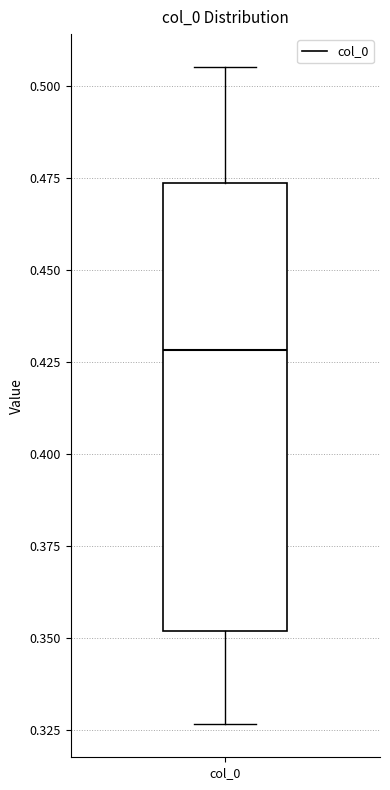

Read this box plot against the y-axis: the position of the median line, the range covered by the box, and the ends of both whiskers. The values are not printed on the chart, so give them approximately, as read against the axis.

median 0.430, box 0.350 to 0.475, whiskers 0.325 to 0.505